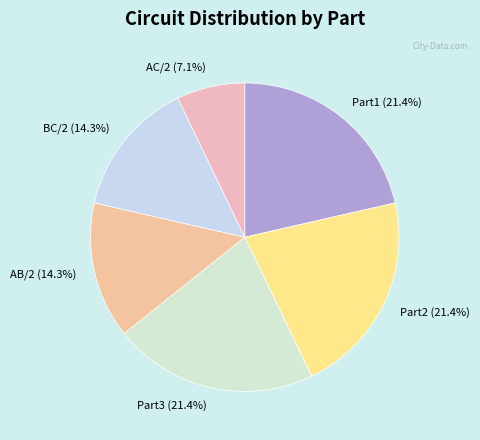

What is the total percentage of BC/2 (14.3%) and AB/2 (14.3%)?

28.6%